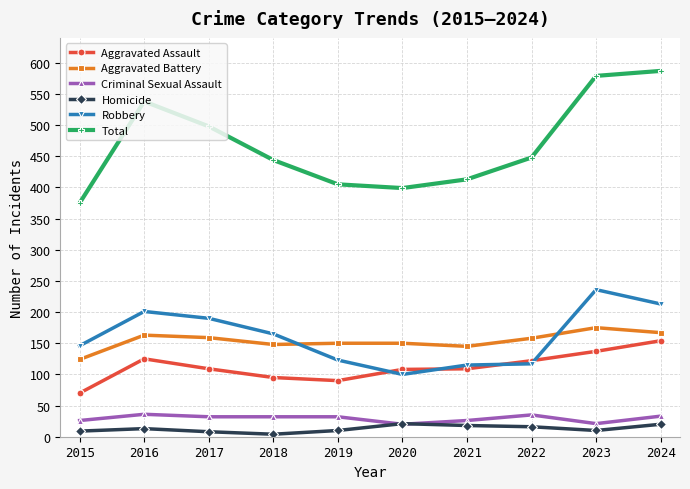

Does the chart have visible grid lines?

Yes